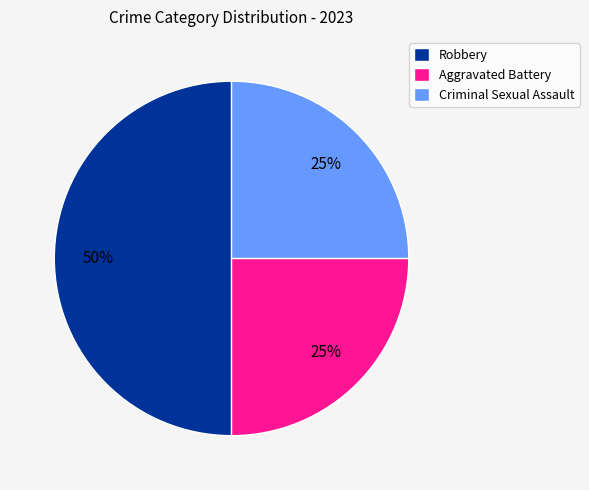

The Aggravated Battery slice represents 25% of the pie. True or false?

True